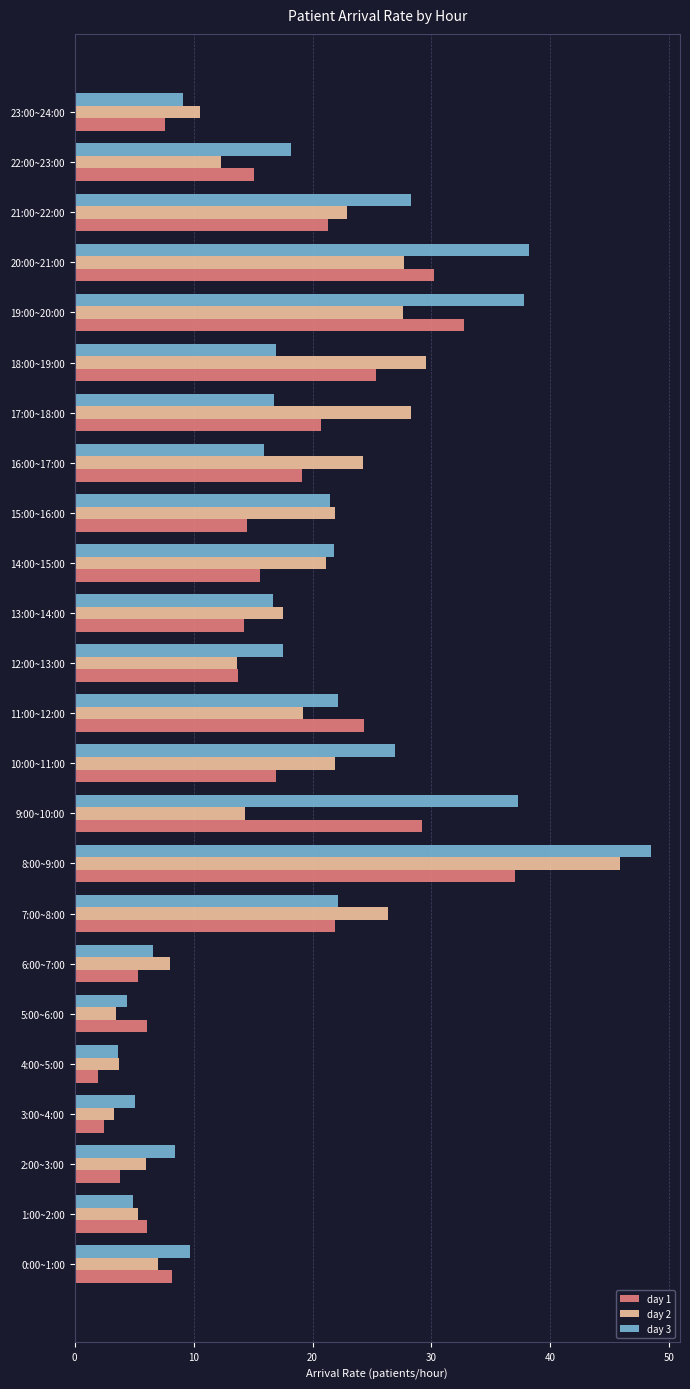

Which series has the largest range (max minus min)?

day 3